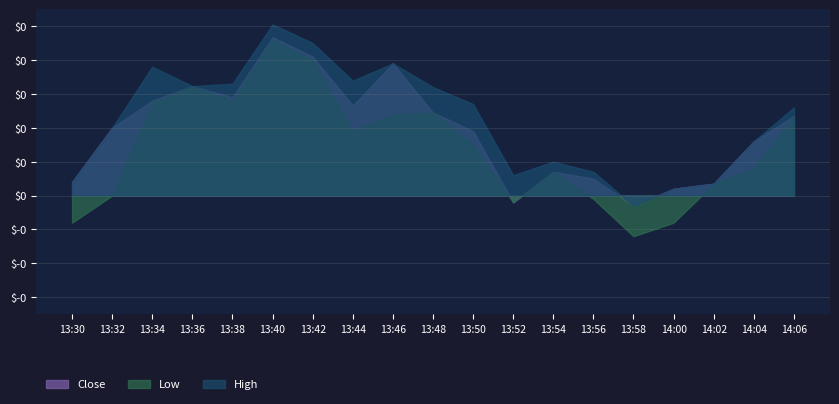

How many distinct data groups are displayed?

3